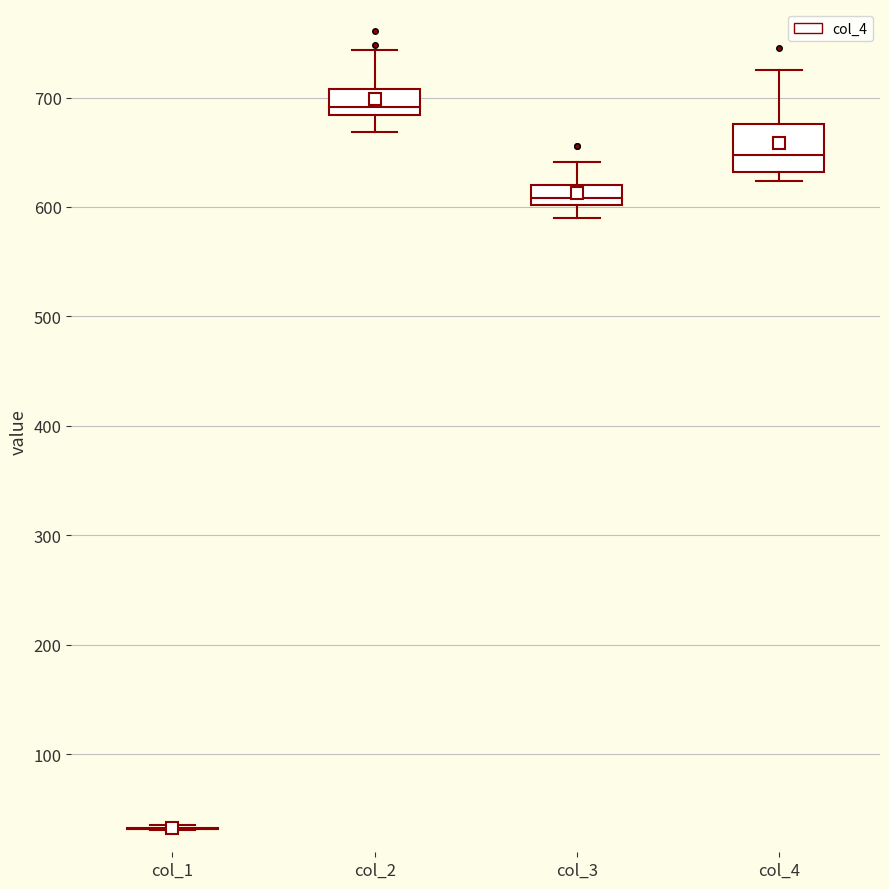

Reading left to right, transcribe this box plot: for each box, give where its median line is, the range the box spans, and where its two whiskers end, as read against the y-axis. The values are not printed on the chart, so give them approximately, as read against the axis.

col_1: box collapsed to a line at 30, whiskers 30 to 30
col_2: median 690, box 680 to 710, whiskers 670 to 740
col_3: median 610, box 600 to 620, whiskers 590 to 640
col_4: median 650, box 630 to 680, whiskers 620 to 730